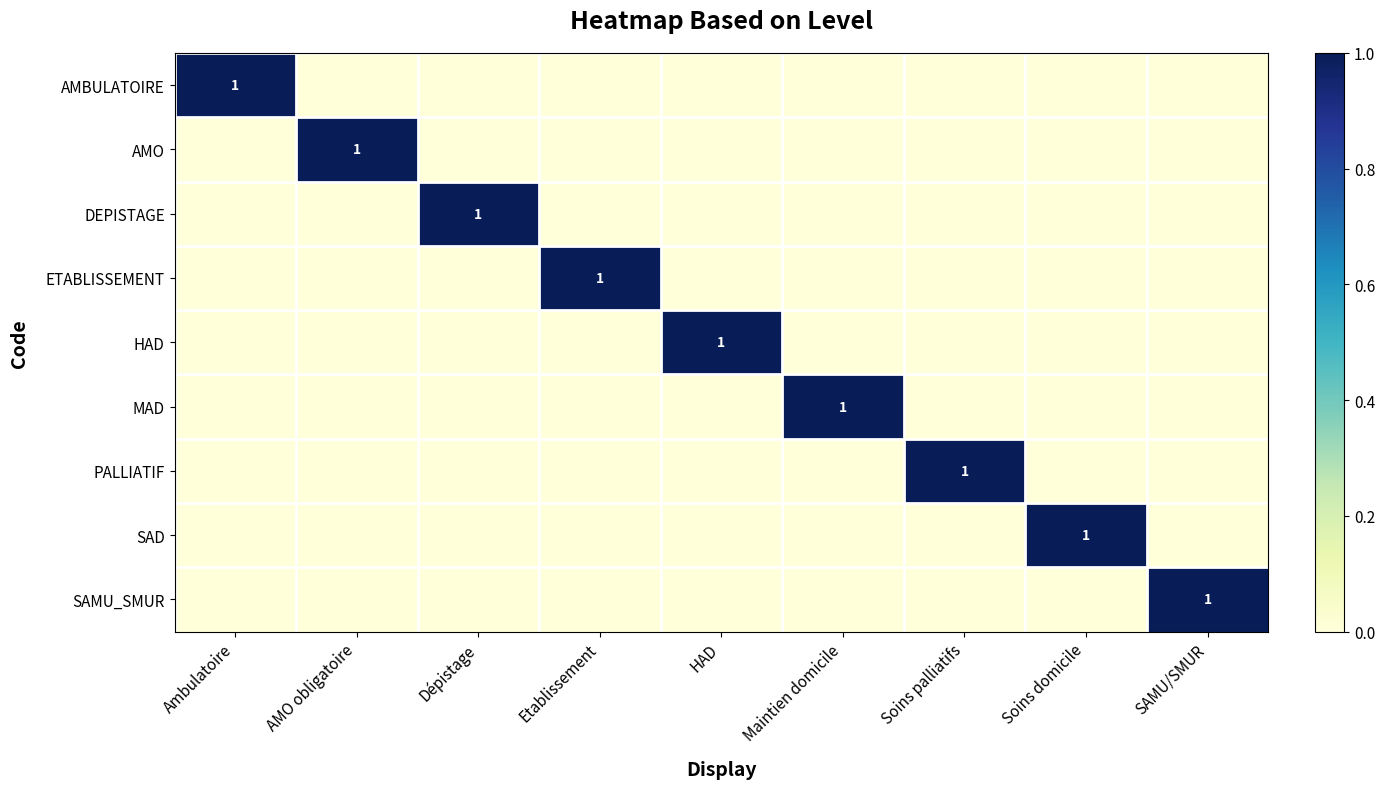

The HAD series shows 1 at HAD. True or false?

True